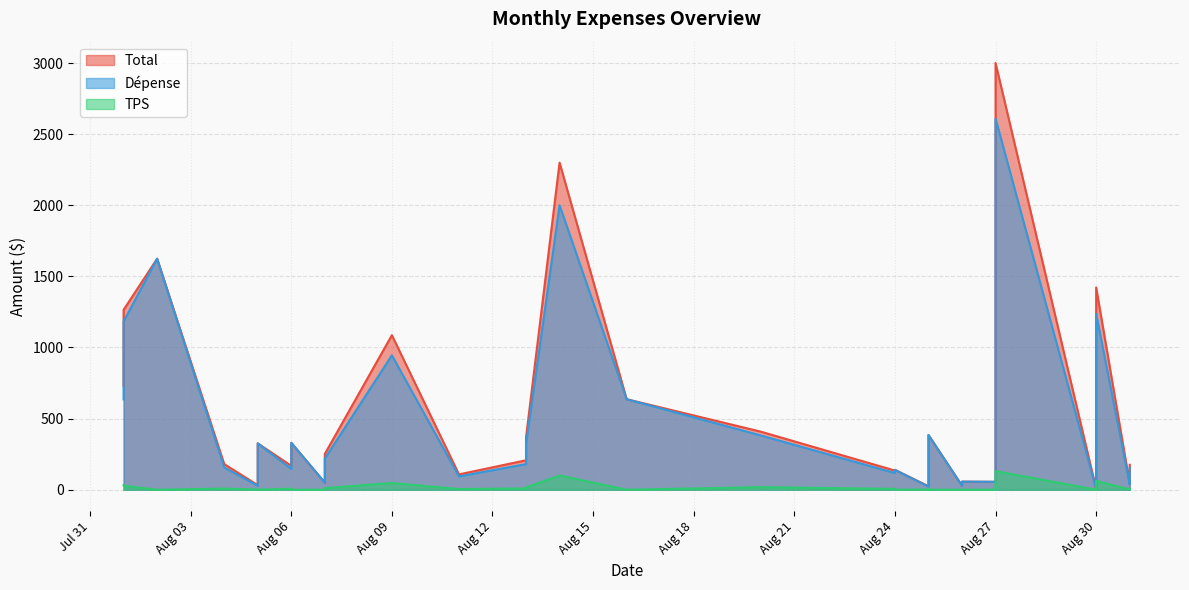

True or false: TPS and Dépense intersect in this chart.

False